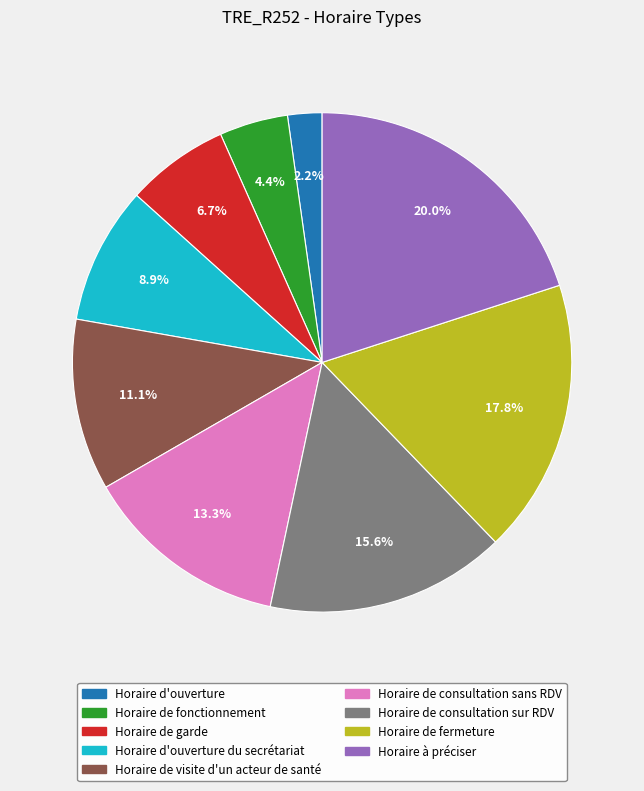

Count the number of slices in the pie.

9